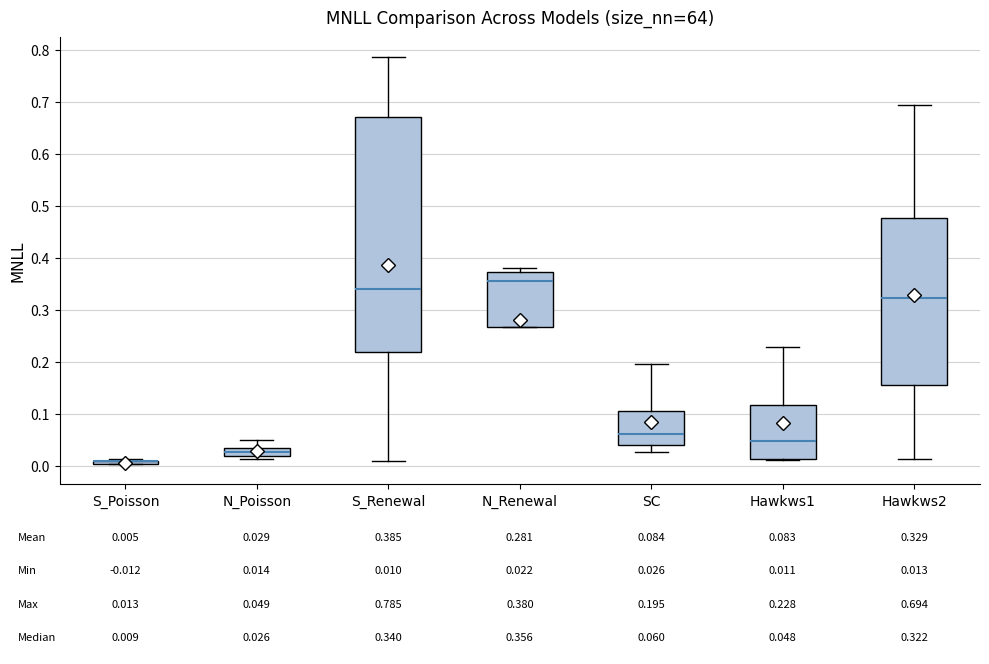

Which box is the tallest, from its lower edge to its upper edge?

S_Renewal